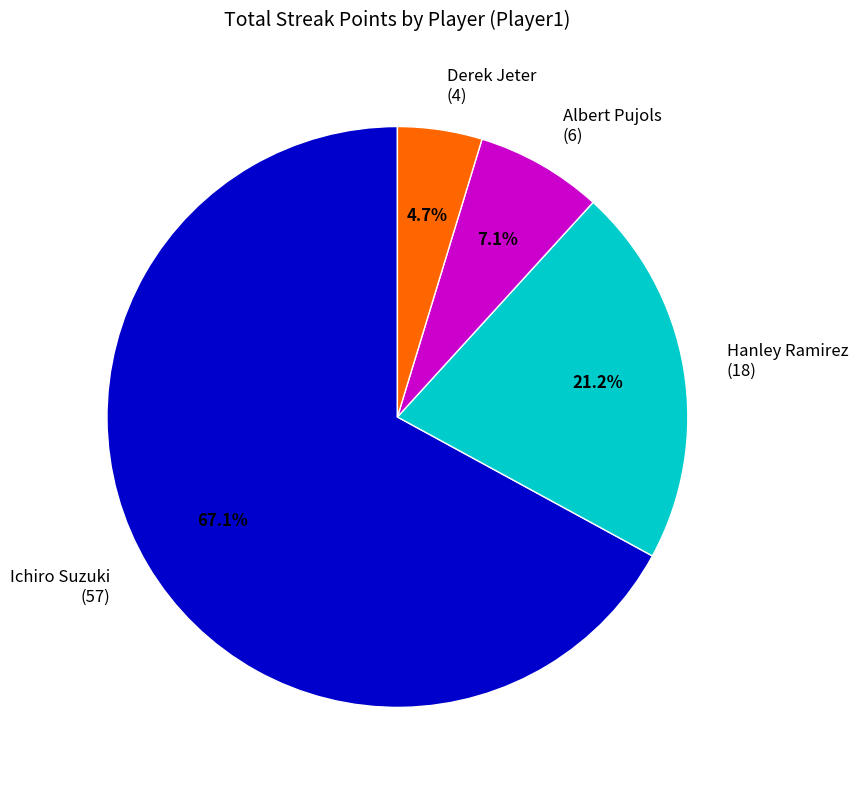

Which slice is the smallest?

Derek Jeter